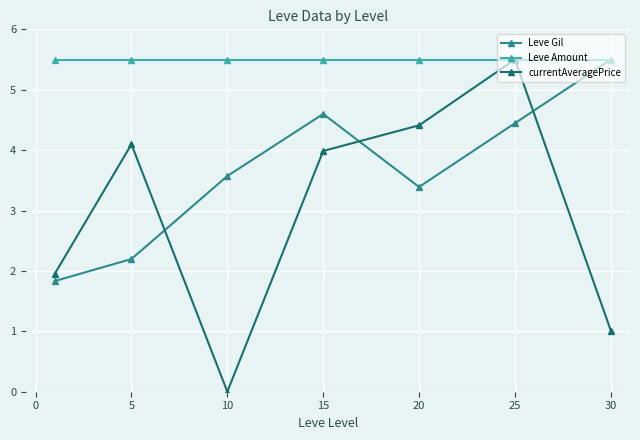

What is the value of the Leve Amount point at the 6th from the left?

5.5